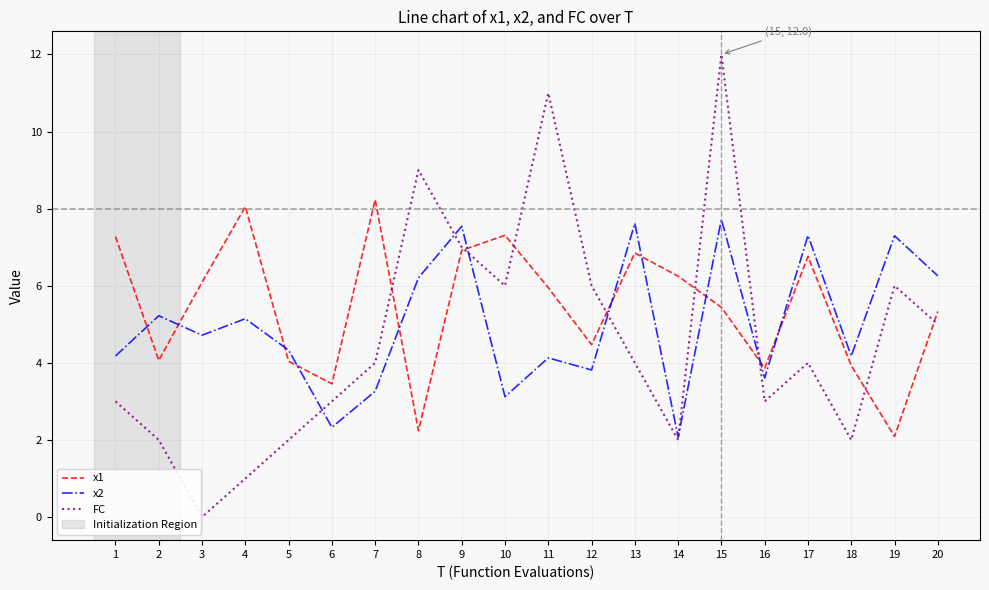

Which label corresponds to the smallest value in the chart?

3